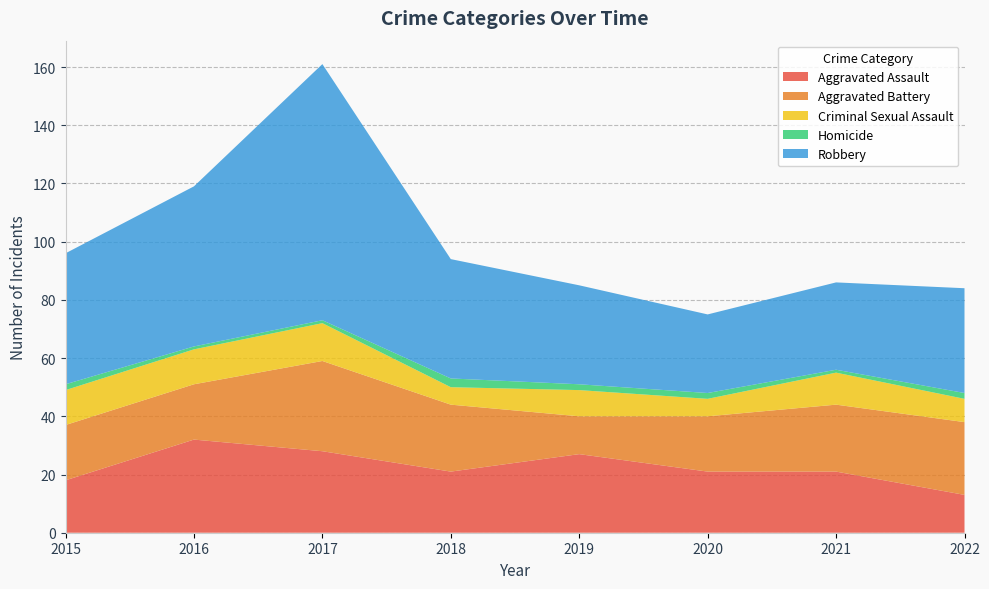

Reading right to left, extract all data points from this chart.

Aggravated Assault: 13	21	21	27	21	28	32	18
Aggravated Battery: 25	23	19	13	23	31	19	19
Criminal Sexual Assault: 8	11	6	9	6	13	12	12
Homicide: 2	1	2	2	3	1	1	2
Robbery: 36	30	27	34	41	88	55	45